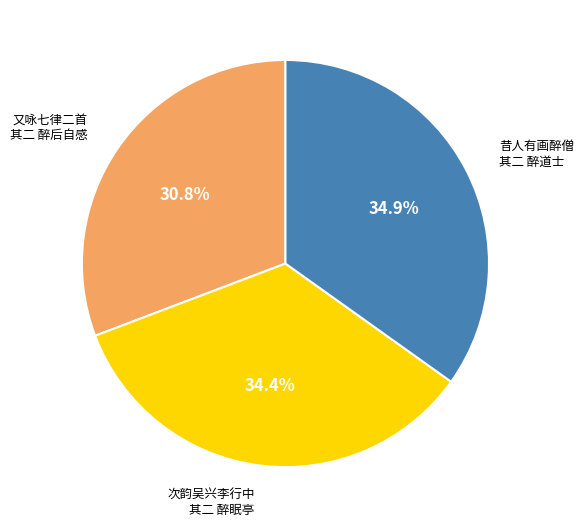

Count the number of slices in the pie.

3